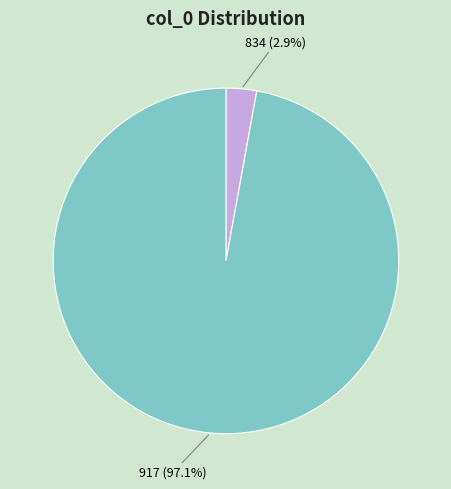

To the nearest percent, what is the difference between the 834 and 917 slice percentages?

94%